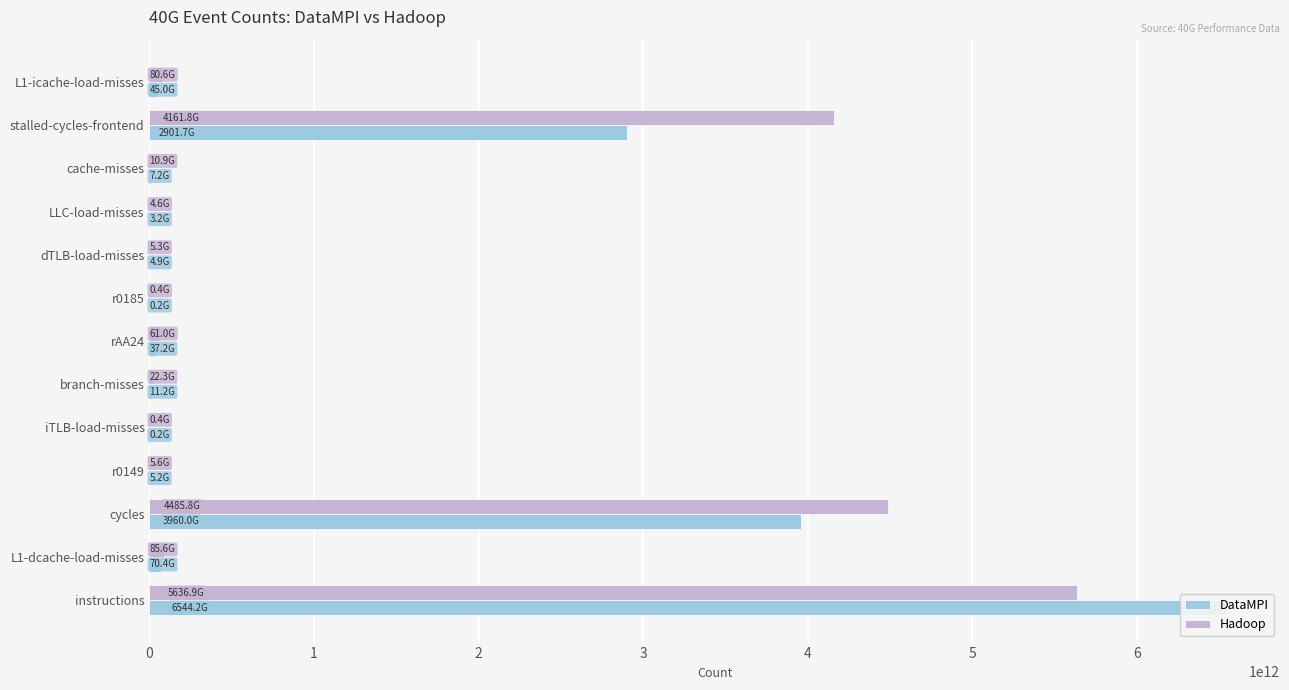

Reading left to right, list all the values displayed in this chart.

DataMPI: 45026122384	2901738884225	7232801358	3186639376	4875228757	178361607	37241983221	11195023227	176069118	5158439994	3959998707241	70395021862	6544193277699
Hadoop: 80595303008	4161812832054	10870225969	4613910303	5284732138	394779220	60958675482	22304652046	389383353	5605139072	4485815708434	85643051353	5636929388289